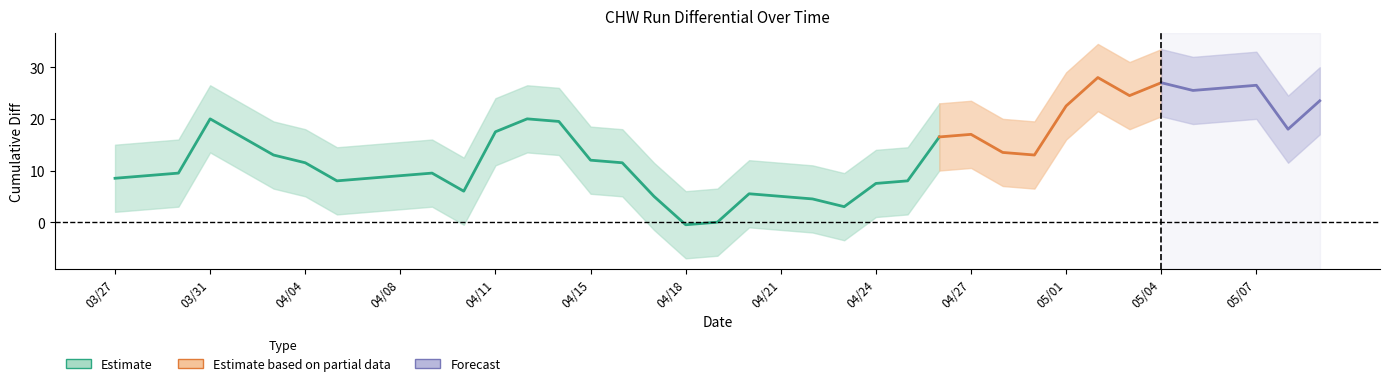

What is the maximum value shown in the chart?

34.5